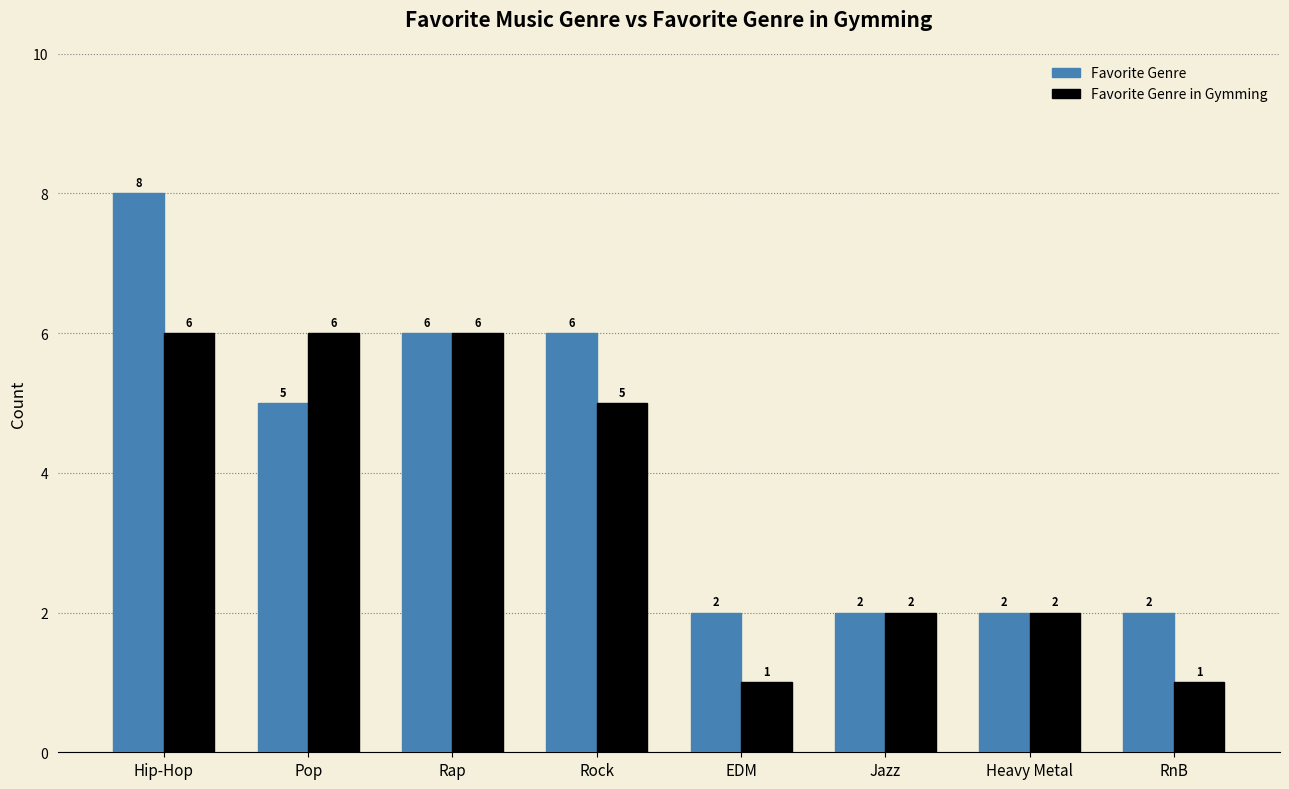

What is the value of the Favorite Genre in Gymming bar at the 1st from the left?

6